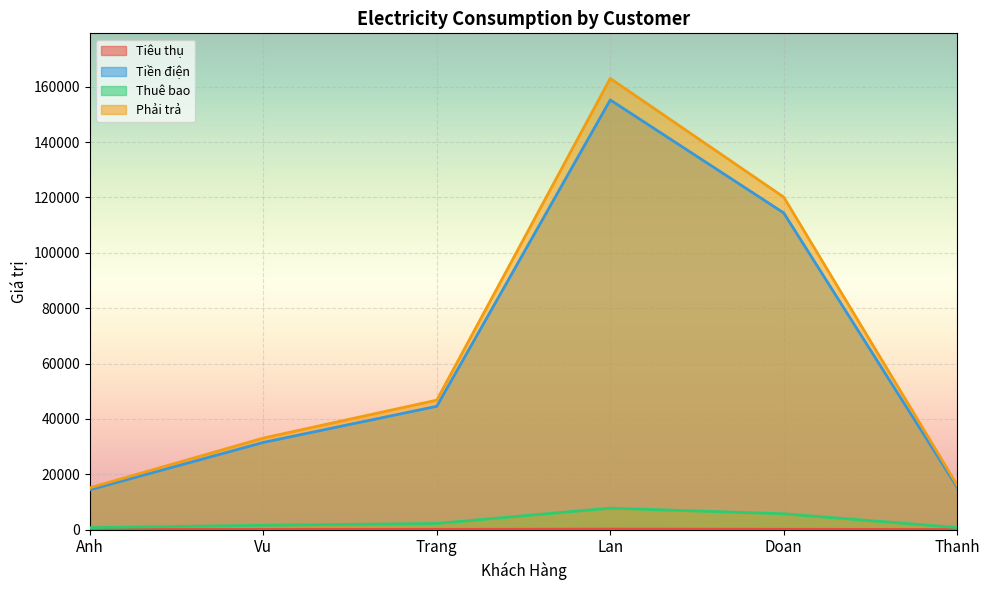

At which category is the sum across all series the highest?

Lan